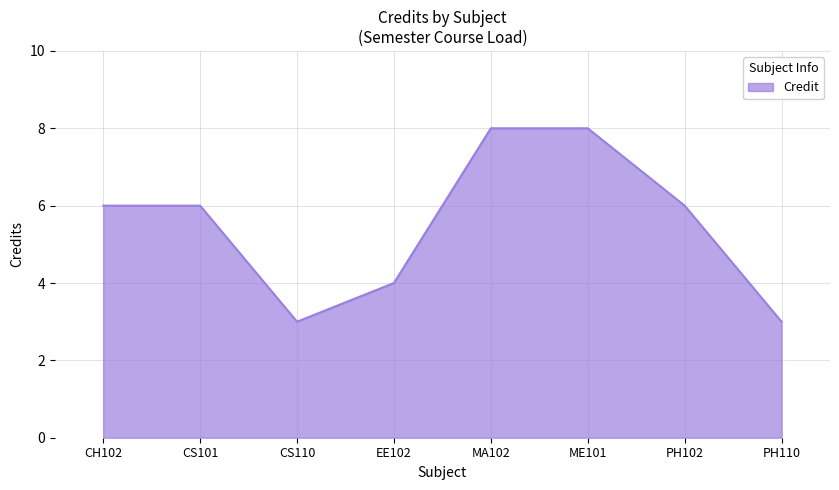

What position from the left is ME101?

6